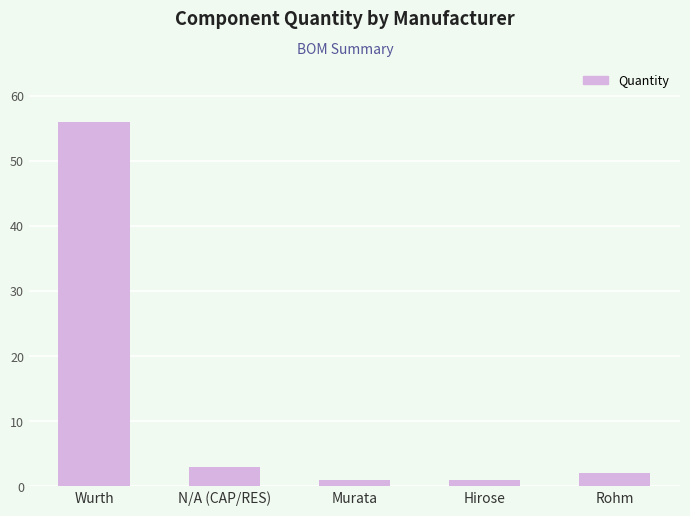

Approximately how many times larger is the value at Rohm compared to N/A (CAP/RES)?

0.7